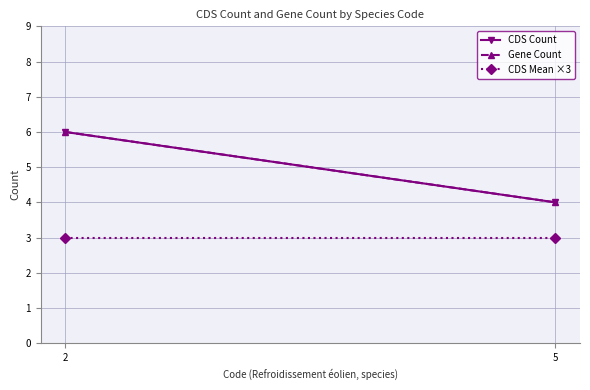

Between 2 and 5, which series saw the biggest shift?

CDS Count